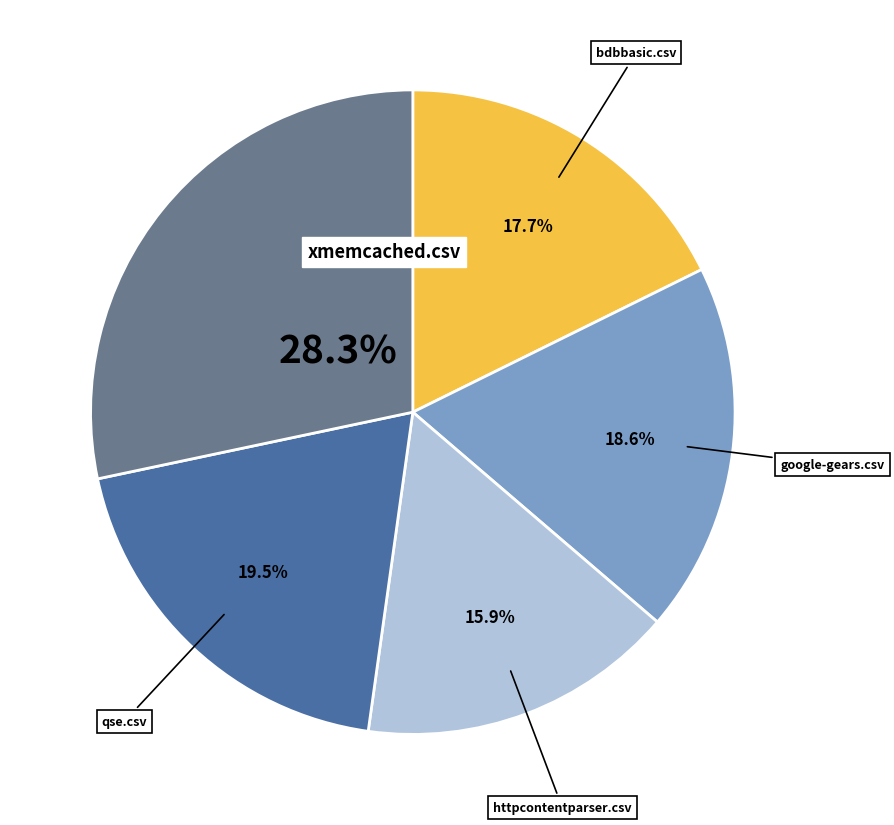

How many segments does this pie chart have?

5